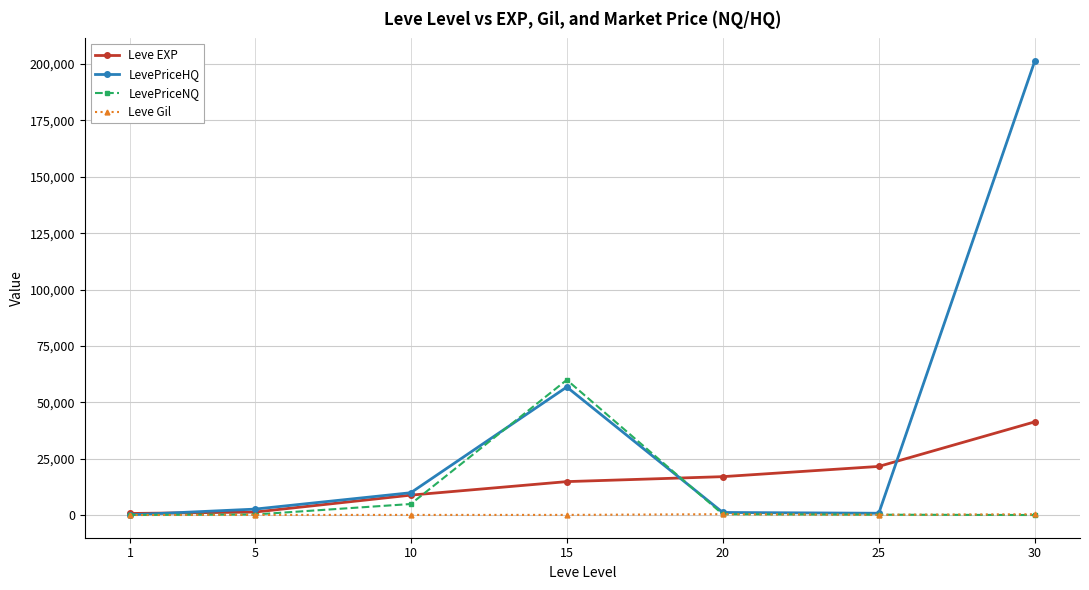

How many data points in Leve EXP are less than 14920?

3